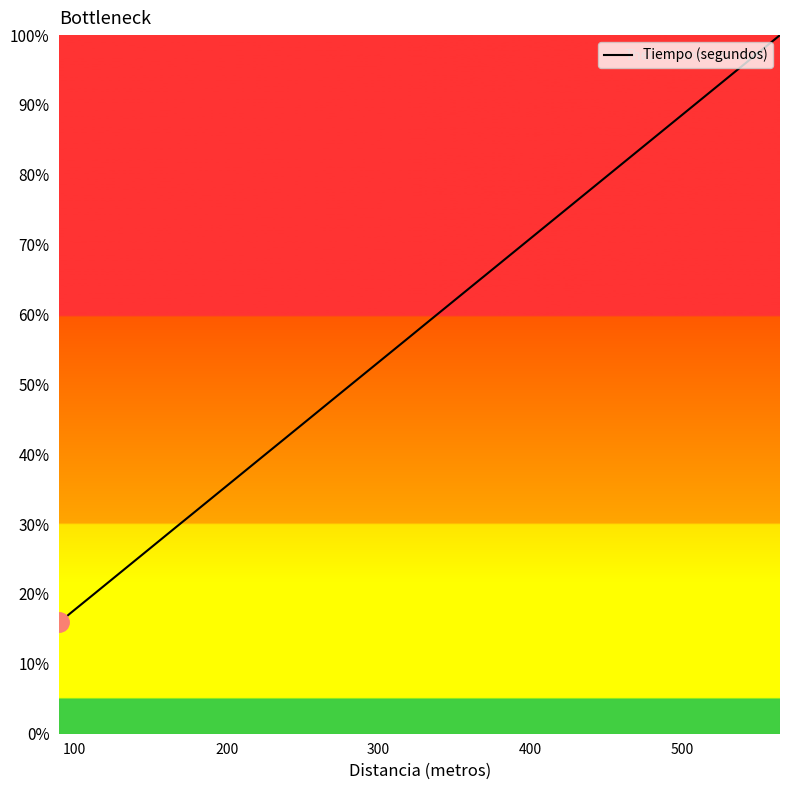

What is the difference between the second highest and minimum values?

49.5